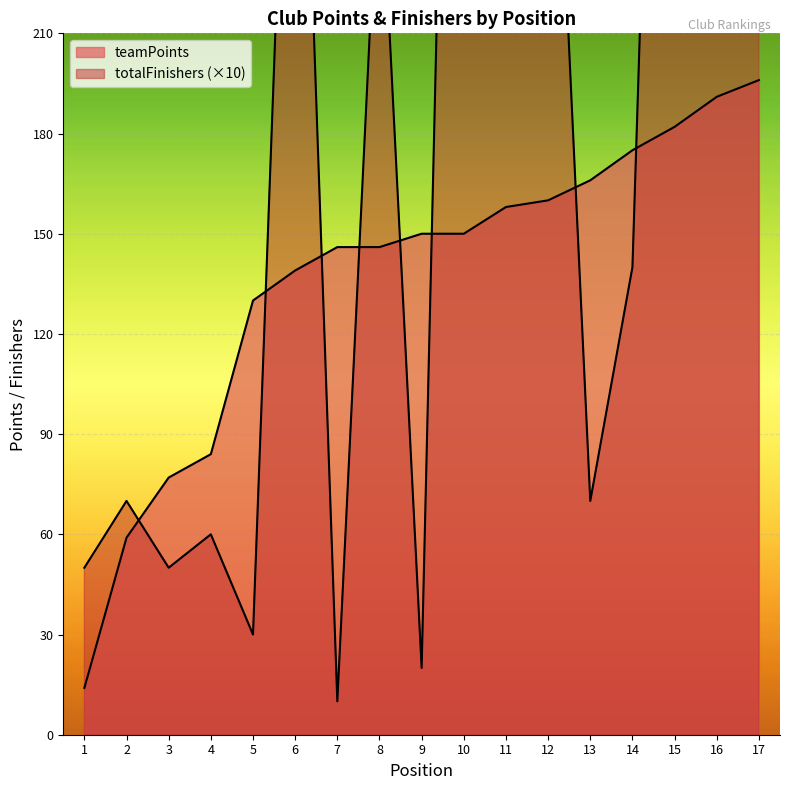

Reading left to right, what are all the values shown in this chart?

teamPoints: 1=14	2=59	3=77	4=84	5=130	6=139	7=146	8=146	9=150	10=150	11=158	12=160	13=166	14=175	15=182	16=191	17=196
totalFinishers: 1=50	2=70	3=50	4=60	5=30	6=370	7=10	8=270	9=20	10=560	11=400	12=340	13=70	14=140	15=540	16=480	17=570